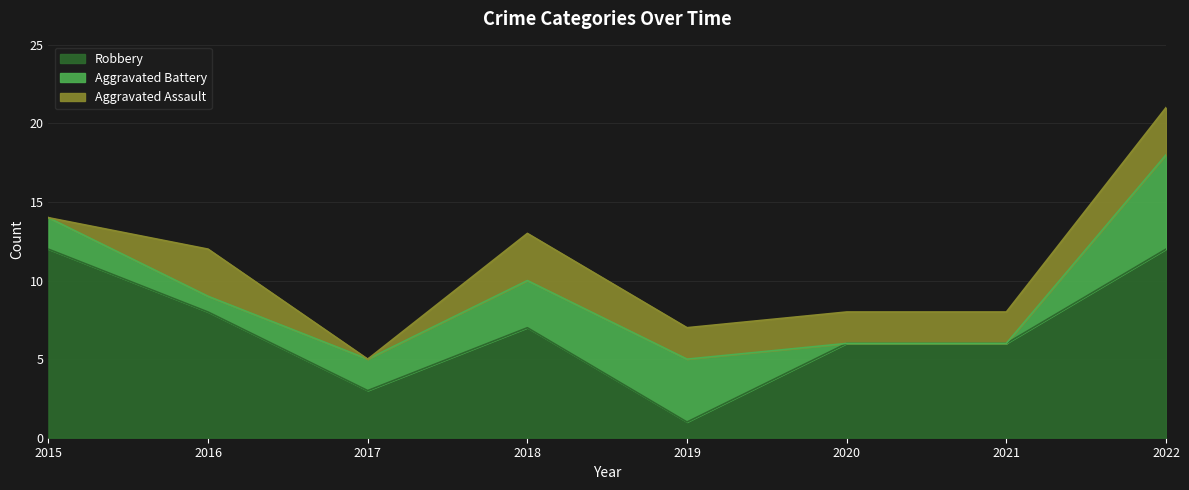

Between which two adjacent categories do Aggravated Assault and Aggravated Battery first intersect?

2015 and 2016